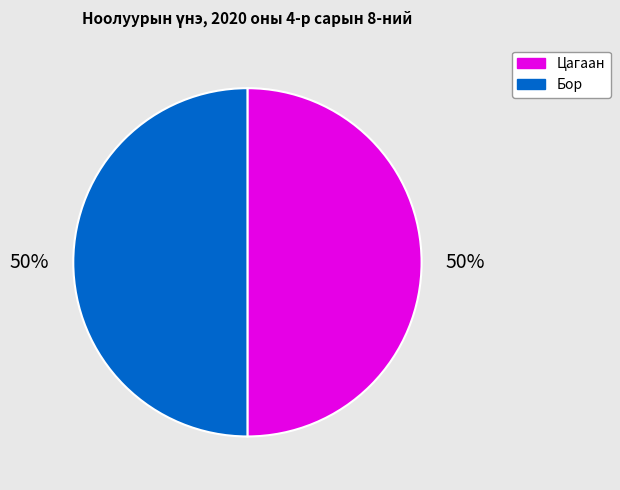

What percentage is the Бор slice, to the nearest percent?

50%